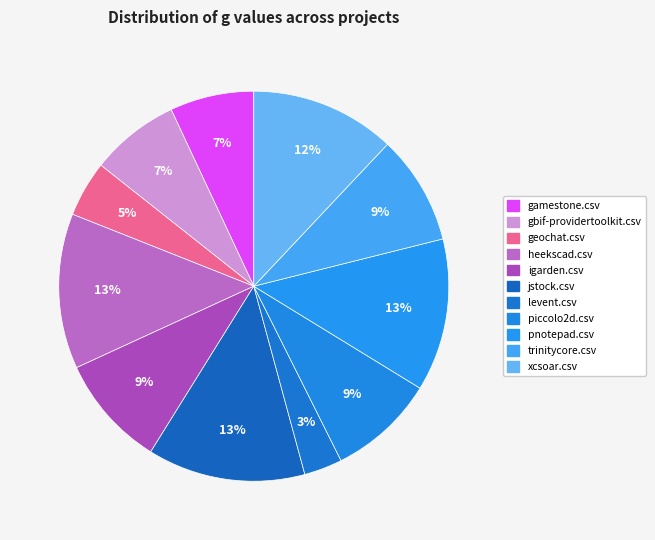

How many segments does this pie chart have?

11